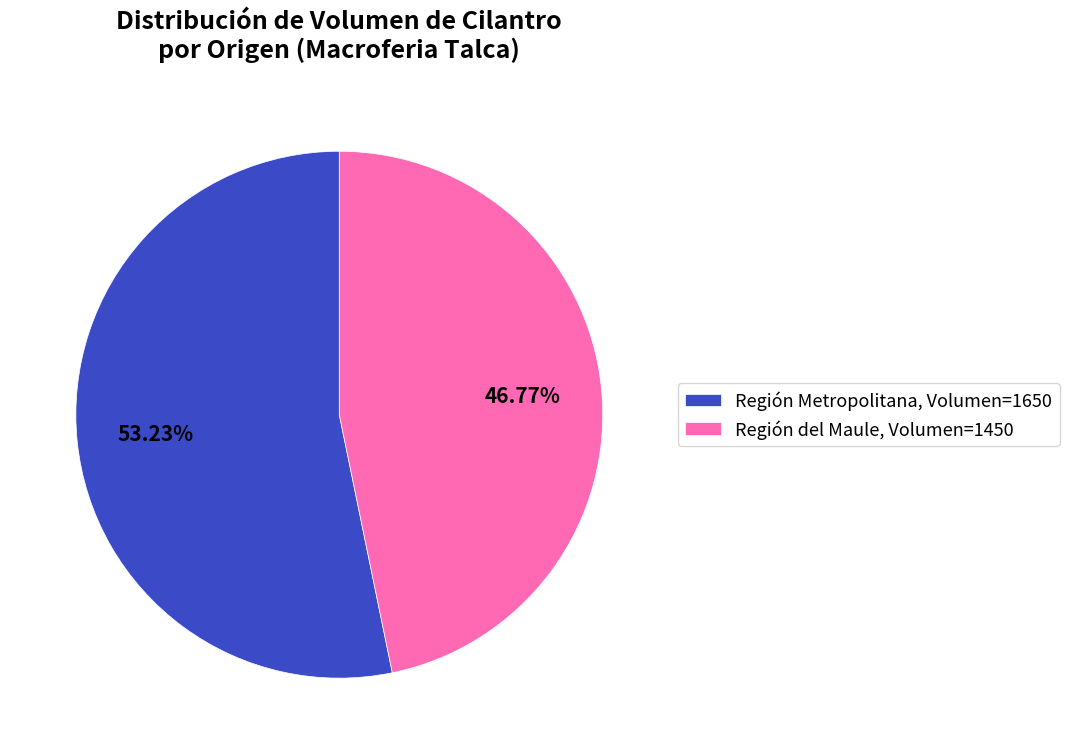

Approximately how many times larger is the value at Región del Maule, Volumen=1450 compared to Región Metropolitana, Volumen=1650?

0.9